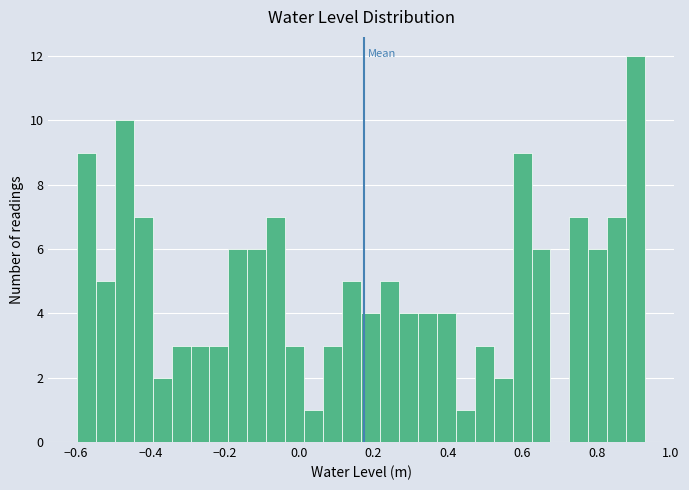

Around what value on the x-axis is the tallest bar? Give the approximate position of its centre, as read against the axis.

0.90